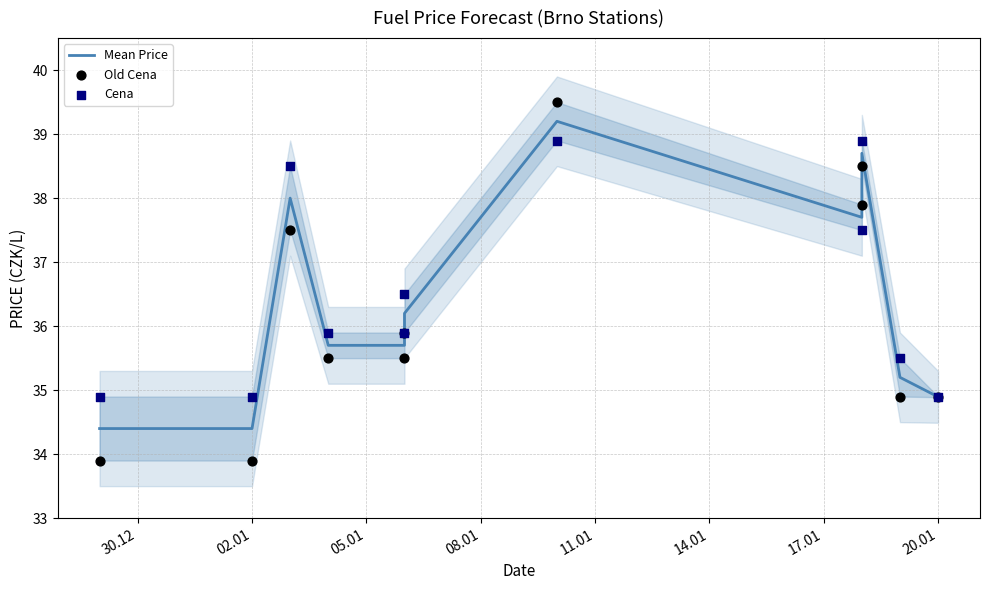

What are all the series names shown in the legend?

Mean Price, Old Cena, Cena